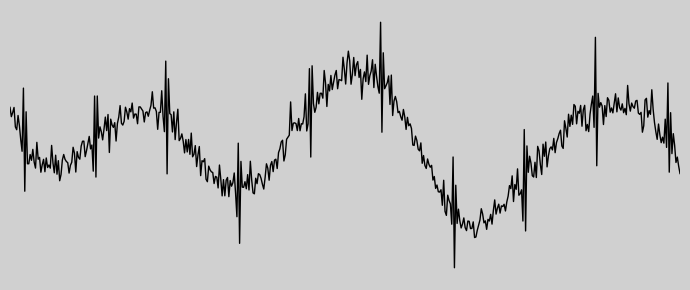

What is the minimum value shown in the chart?

17